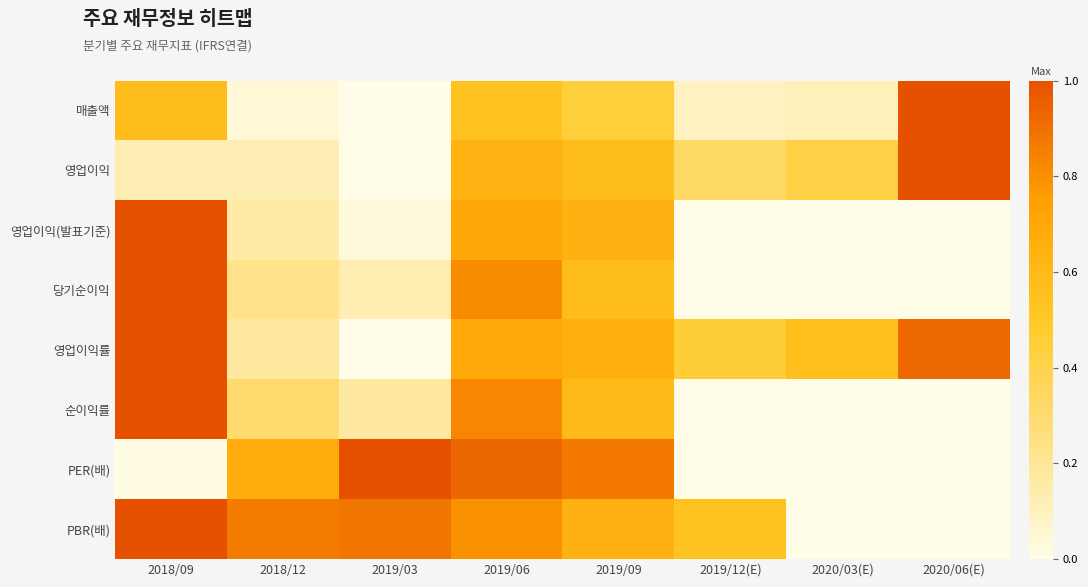

At how many categories does at least one series exceed 0?

8